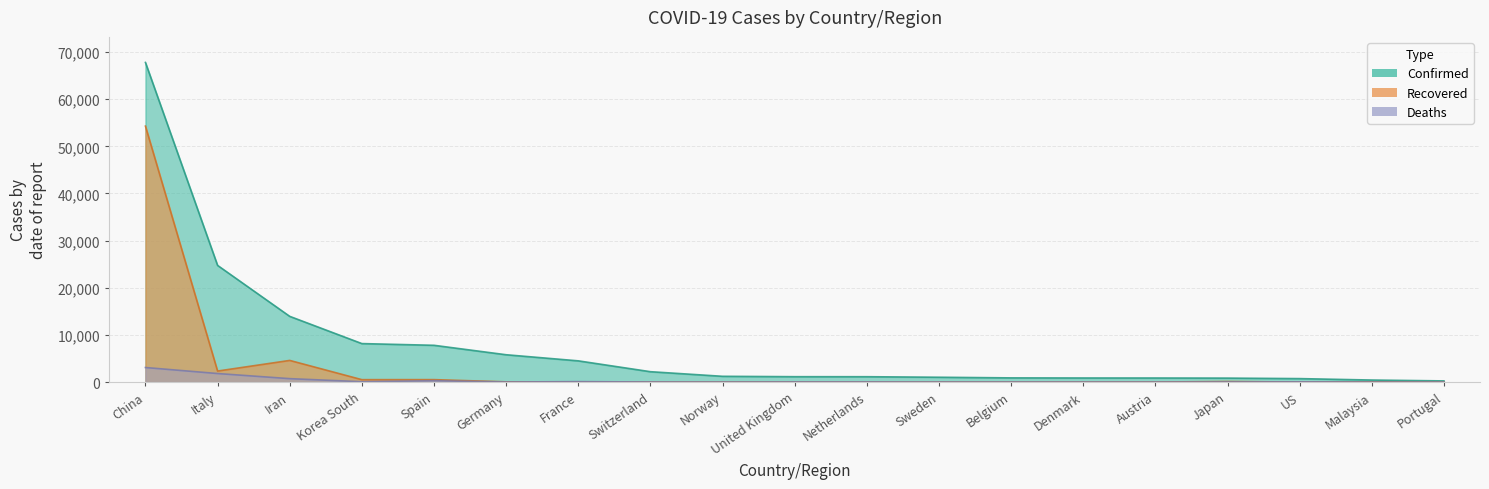

Reading left to right, list all the values displayed in this chart.

Confirmed: China=67794	Italy=24747	Iran=13938	Korea South=8162	Spain=7798	Germany=5795	France=4499	Switzerland=2200	Norway=1221	United Kingdom=1140	Netherlands=1135	Sweden=1022	Belgium=886	Denmark=864	Austria=860	Japan=839	US=732	Malaysia=428	Portugal=245
Recovered: China=54288	Italy=2335	Iran=4590	Korea South=510	Spain=517	Germany=46	France=12	Switzerland=4	Norway=1	United Kingdom=18	Netherlands=2	Sweden=1	Belgium=1	Denmark=1	Austria=6	Japan=118	US=0	Malaysia=42	Portugal=2
Deaths: China=3085	Italy=1809	Iran=724	Korea South=75	Spain=289	Germany=11	France=91	Switzerland=14	Norway=3	United Kingdom=21	Netherlands=20	Sweden=3	Belgium=4	Denmark=2	Austria=1	Japan=22	US=40	Malaysia=0	Portugal=0